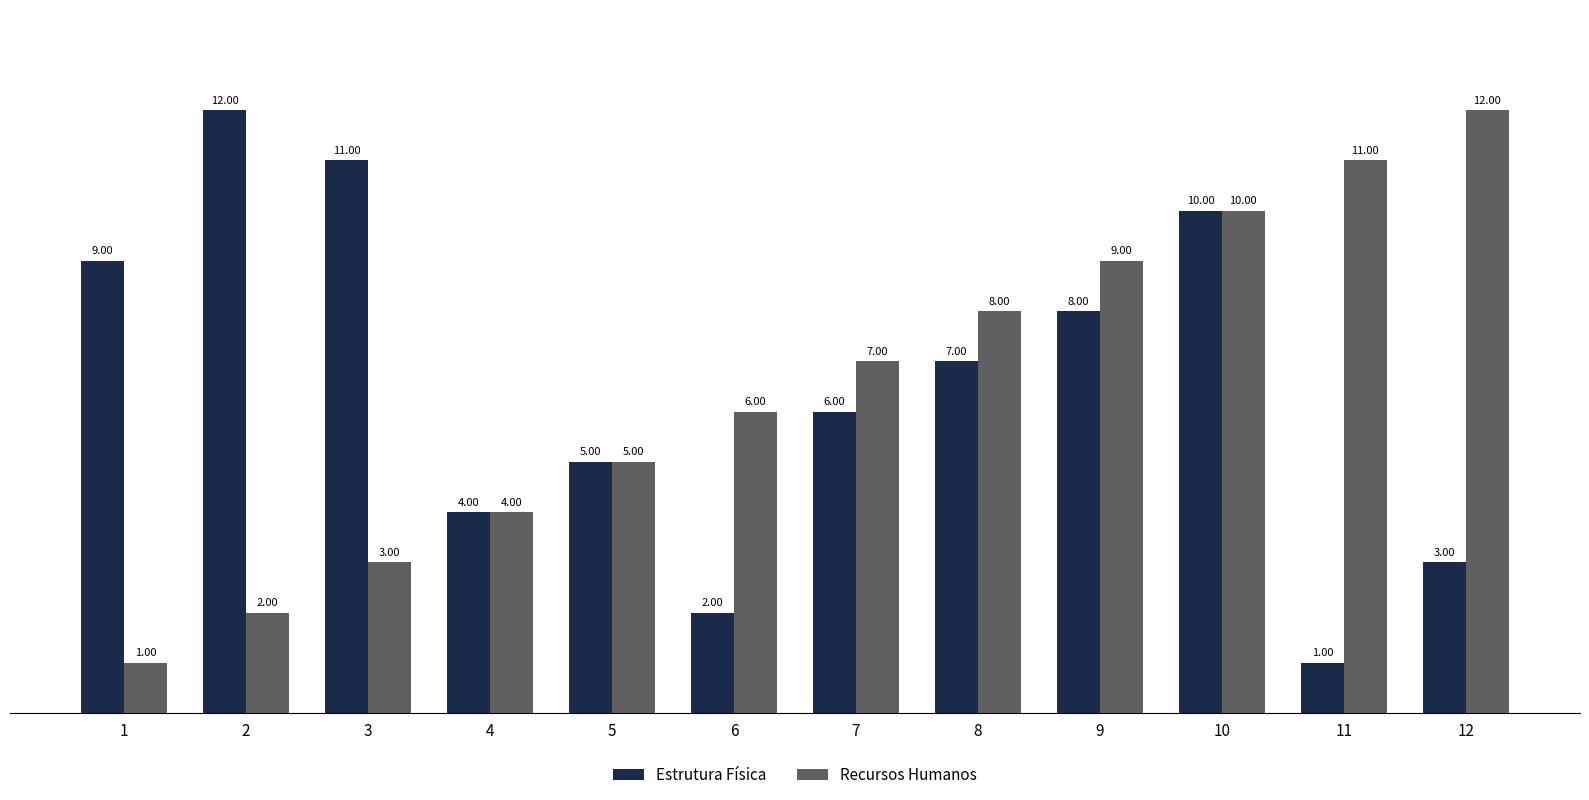

What is the sum of the Recursos Humanos values at 1 and 11?

12